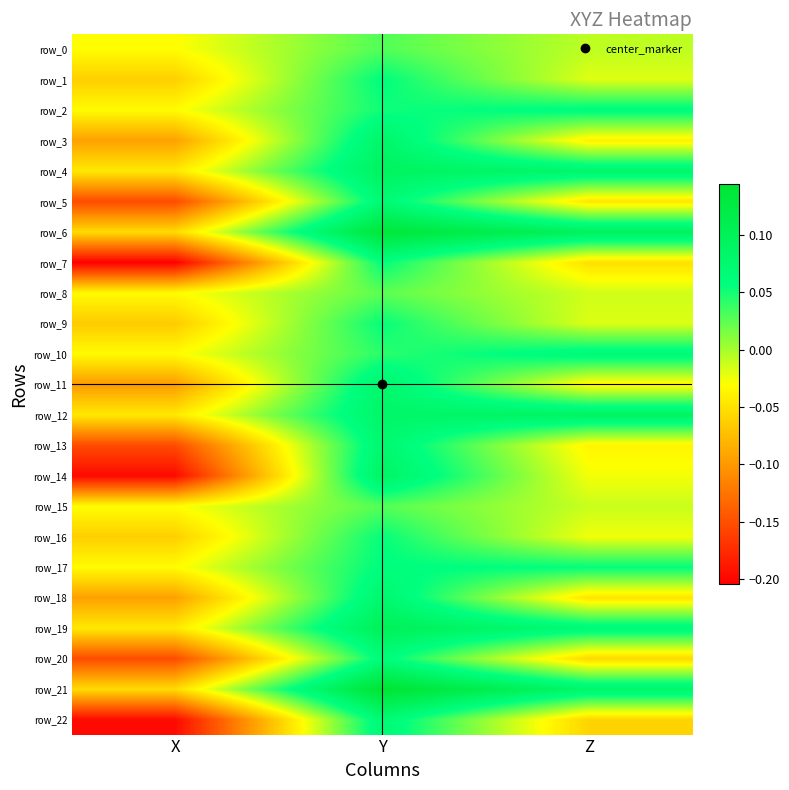

What is the total value across all series at Y?

1.6